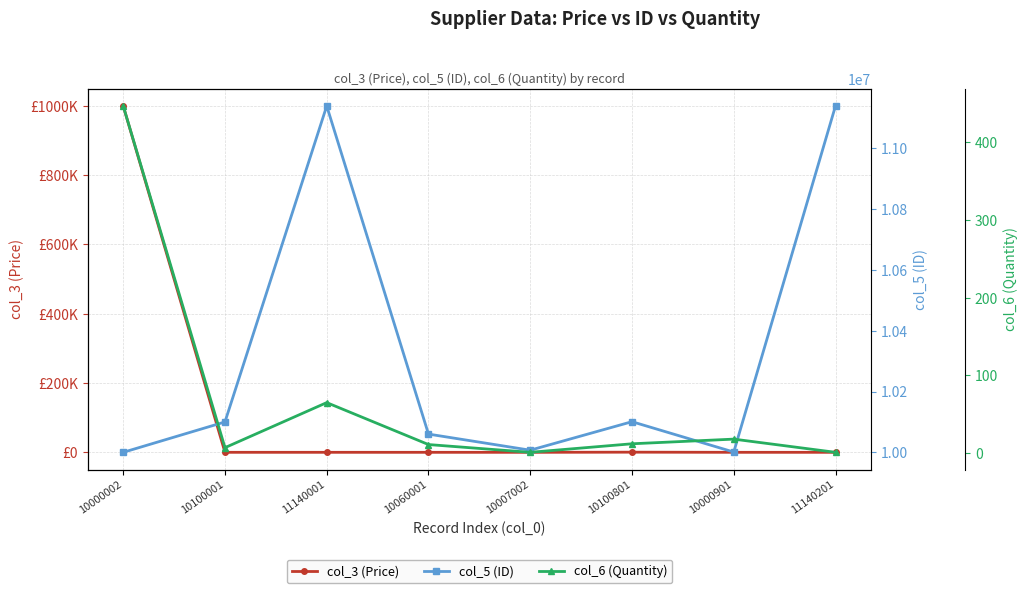

What is the difference between the highest and lowest values at 10000002?

9999555.0